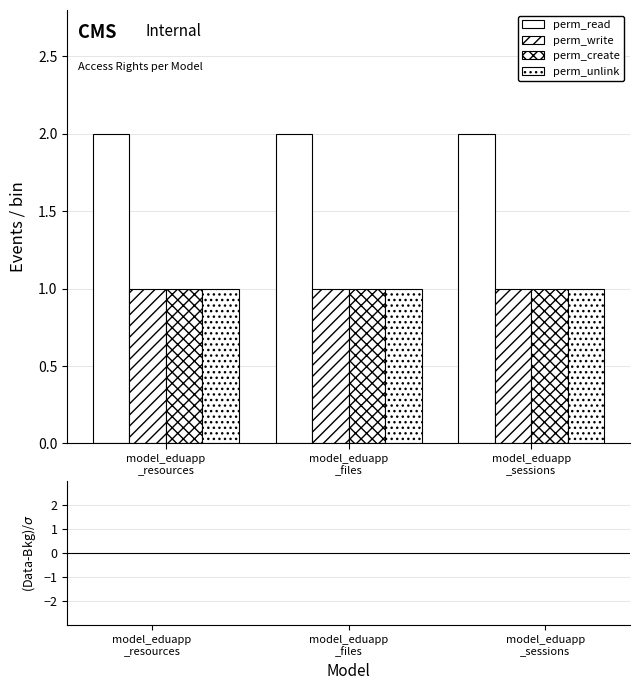

Count the number of categories in the chart.

3